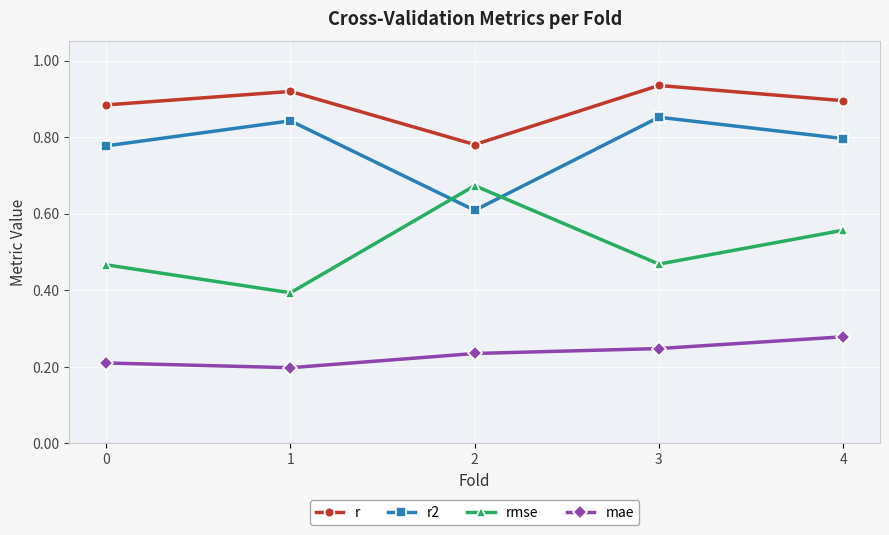

How many mae values are between 0 and 1?

5